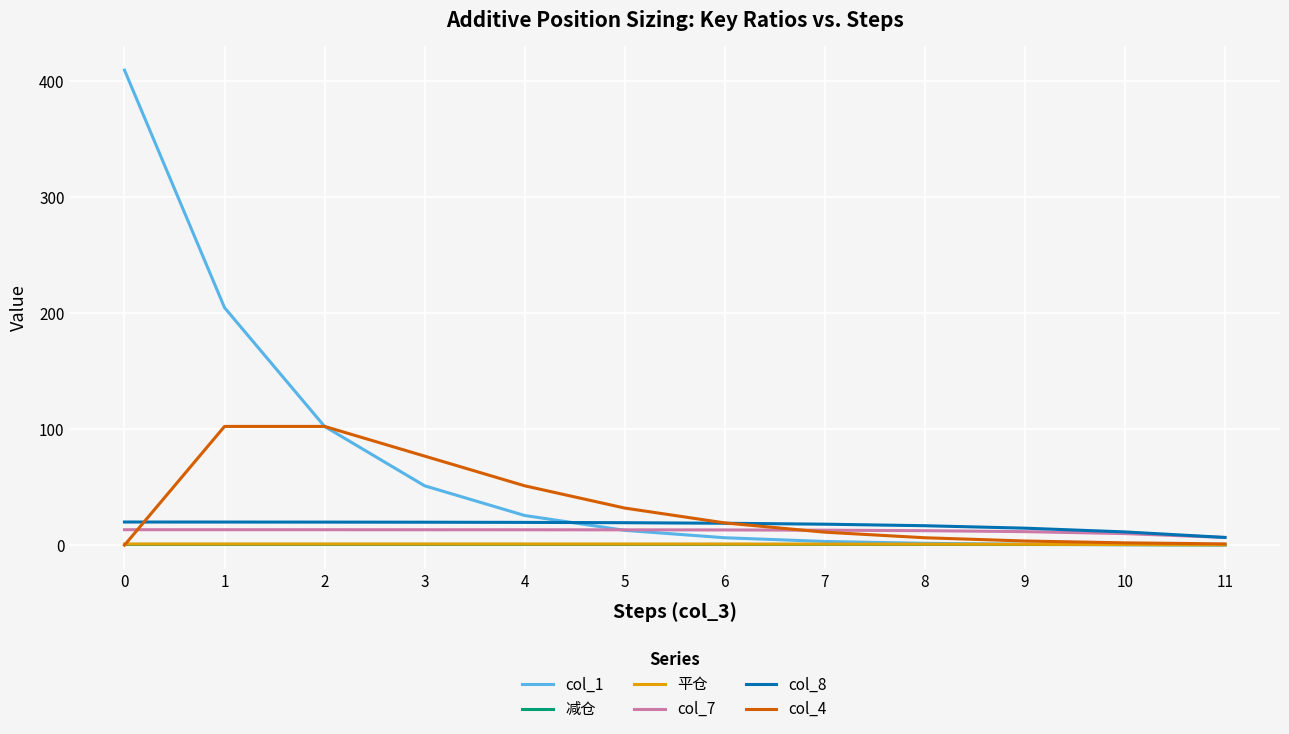

List the series in order of their peak value, lowest first.

减仓, 平仓, col_7, col_8, col_4, col_1